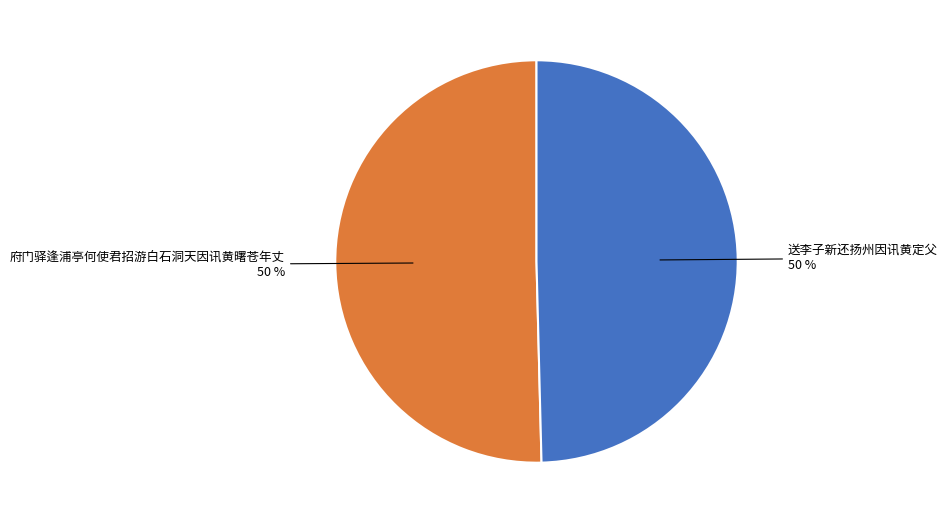

What percentage is the 送李子新还扬州因讯黄定父 slice, to the nearest percent?

50%